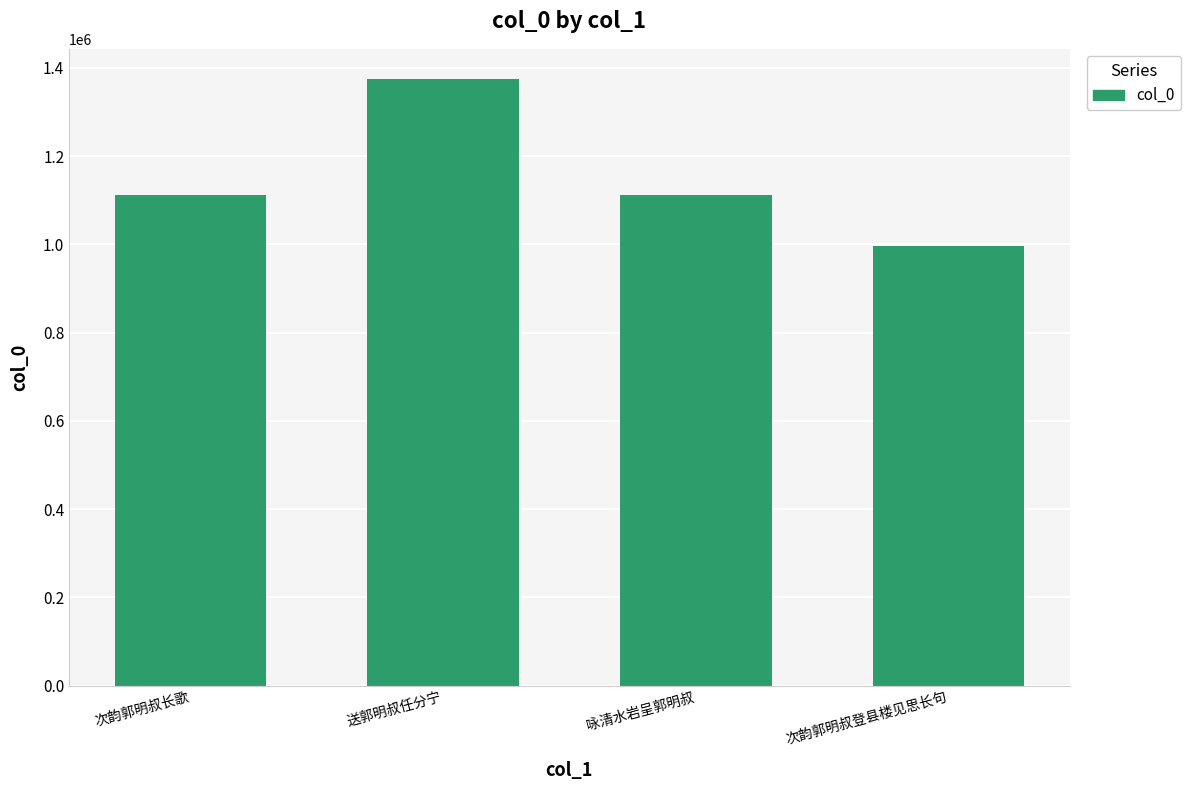

True or false: the data shows 1736616 at 次韵郭明叔长歌.

False